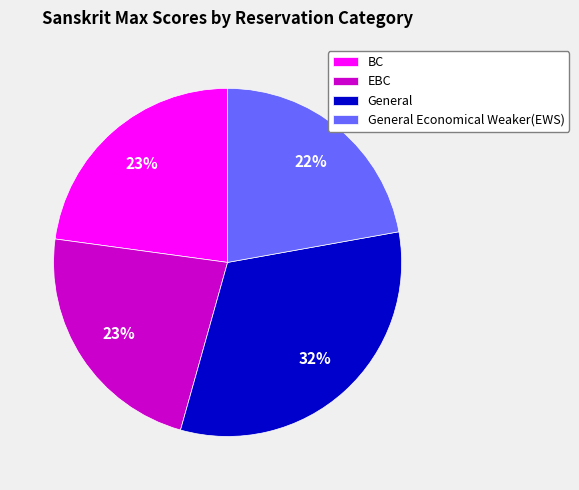

Approximately how many times larger is the value at General Economical Weaker(EWS) compared to BC?

1.0